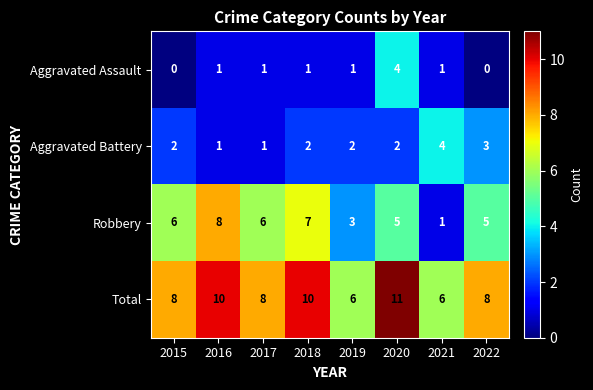

Which series changed the most between 2017 and 2018?

Total